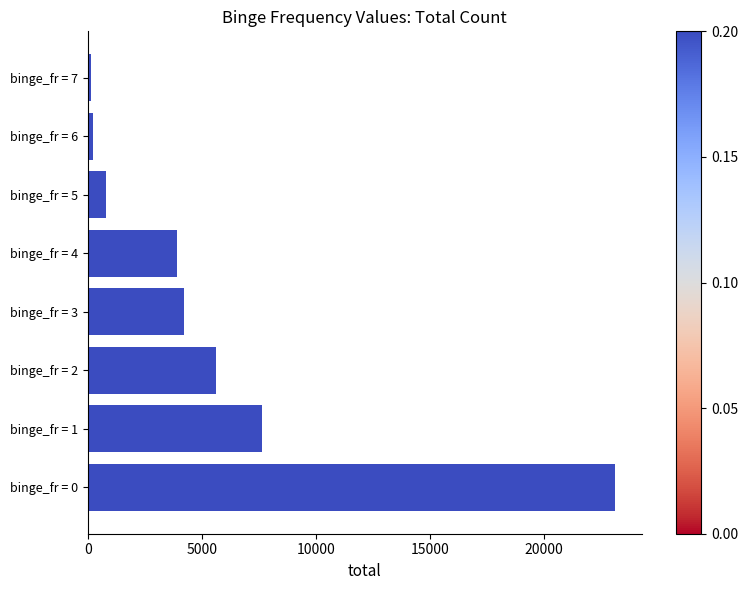

True or false: the data shows 34754 at binge_fr = 0.

False